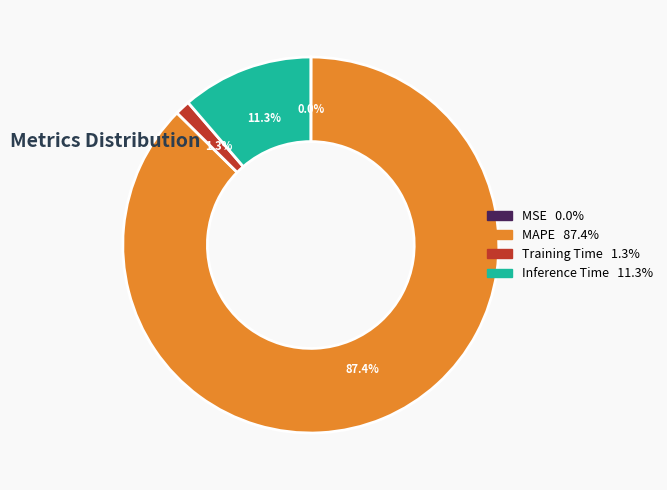

Which slice is the largest?

MAPE